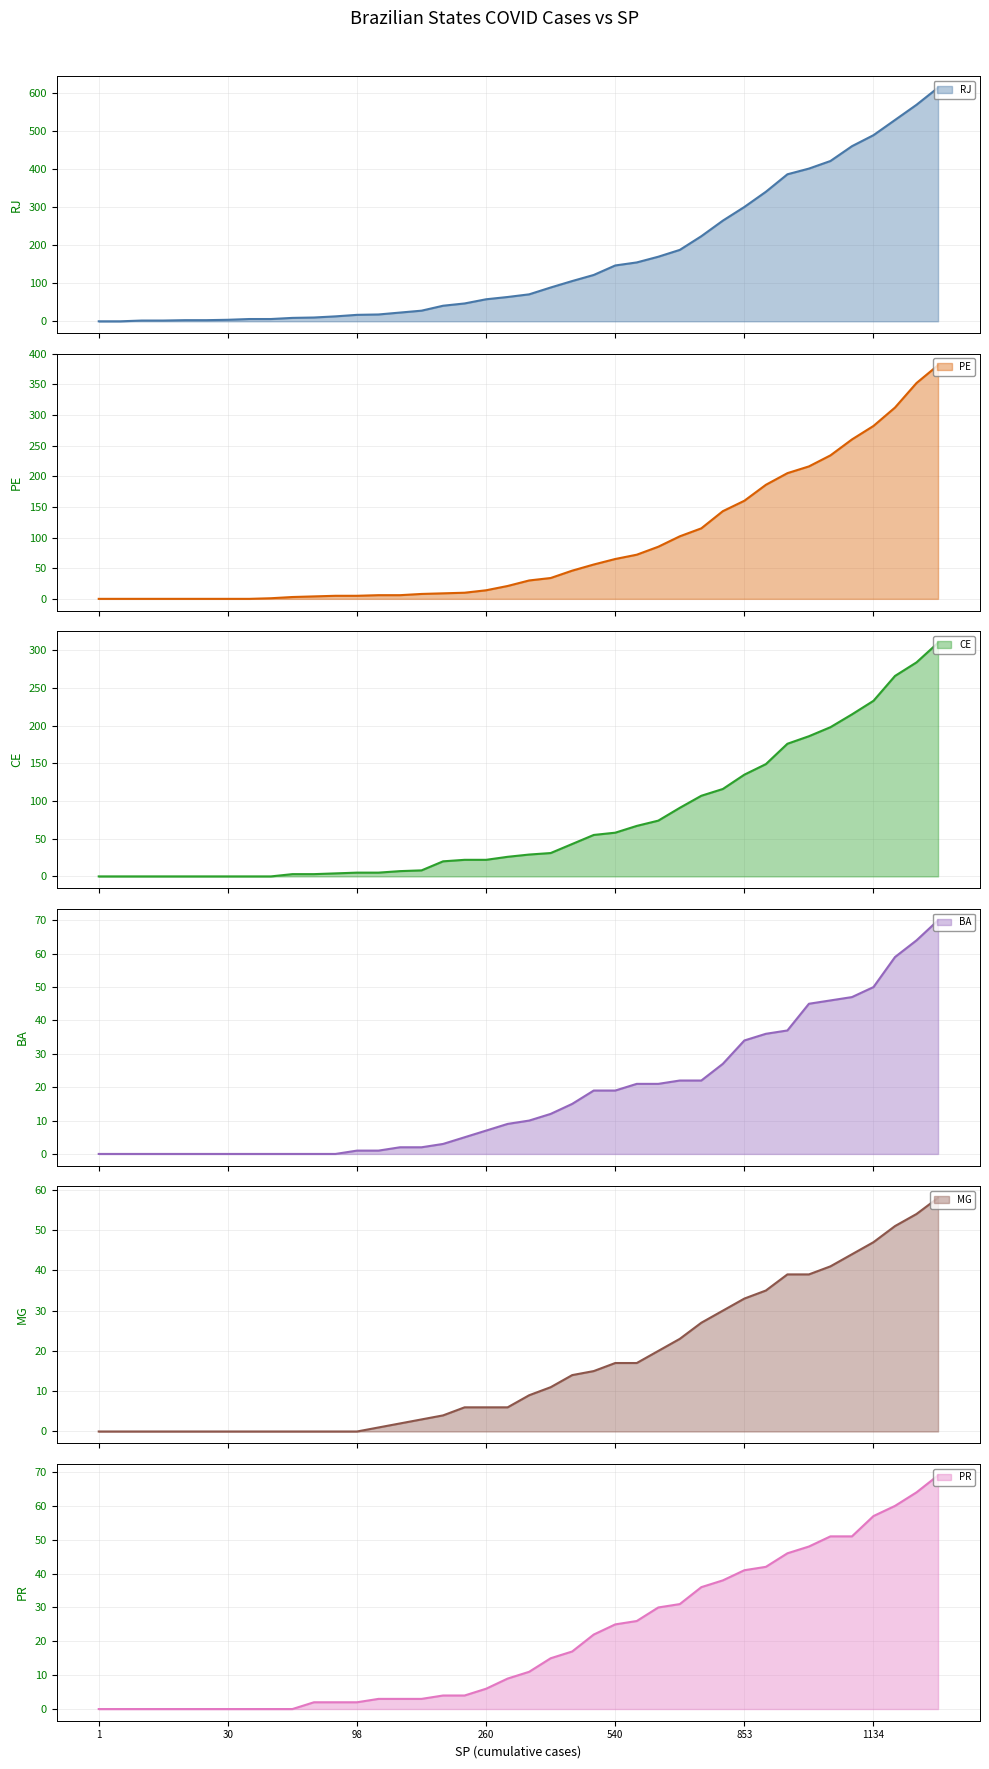

Read the CE value at 991, to the nearest 50.

200